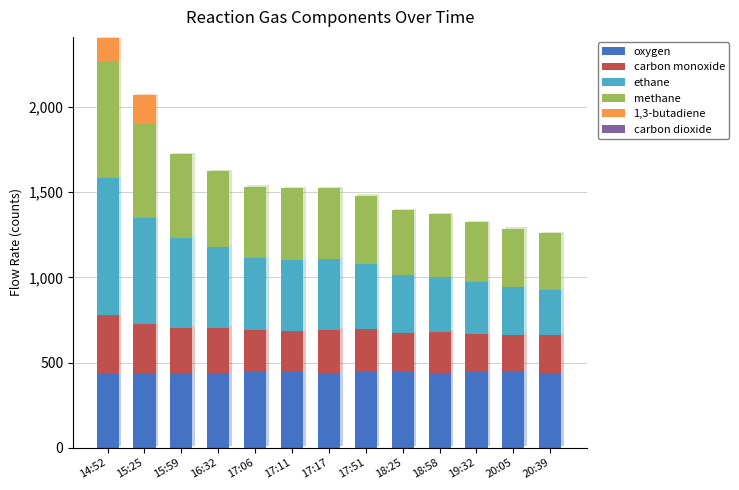

What position from the left is 19:32?

11